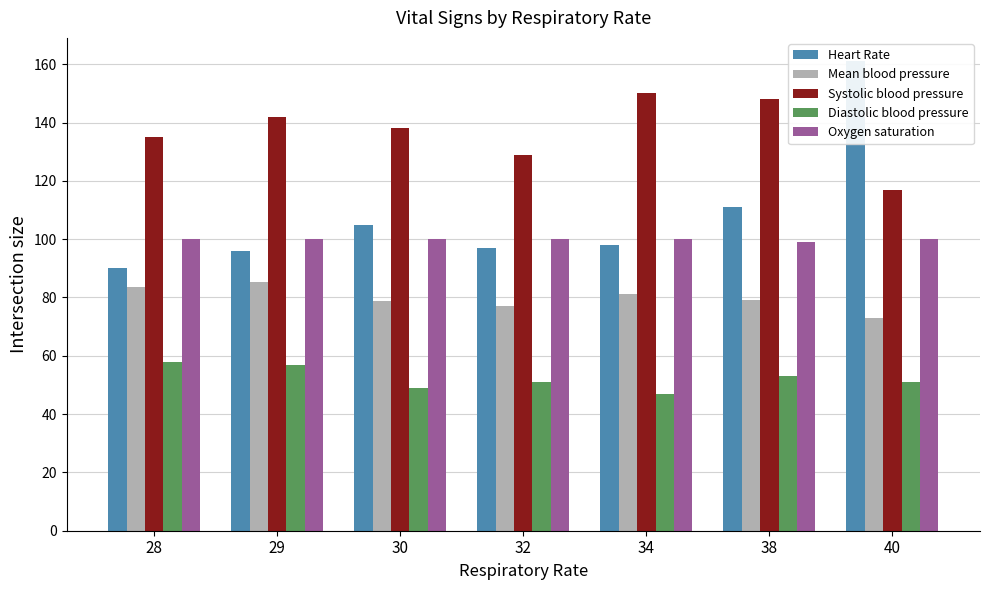

Between 40 and 38, which is larger?

40